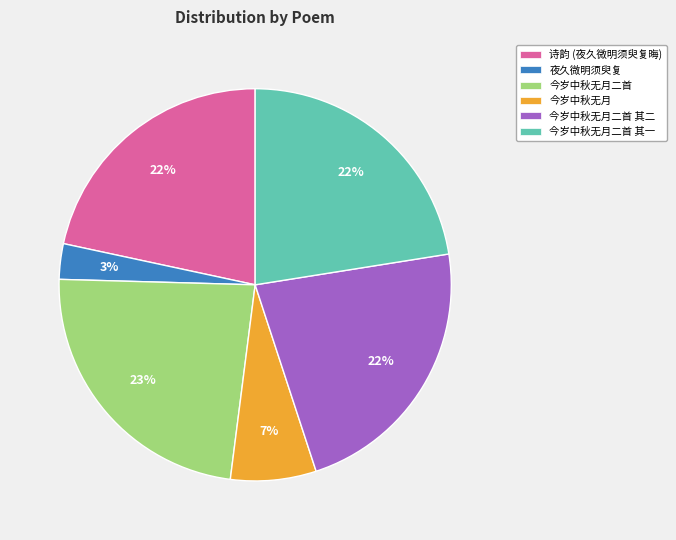

Is there a majority slice in this chart?

No